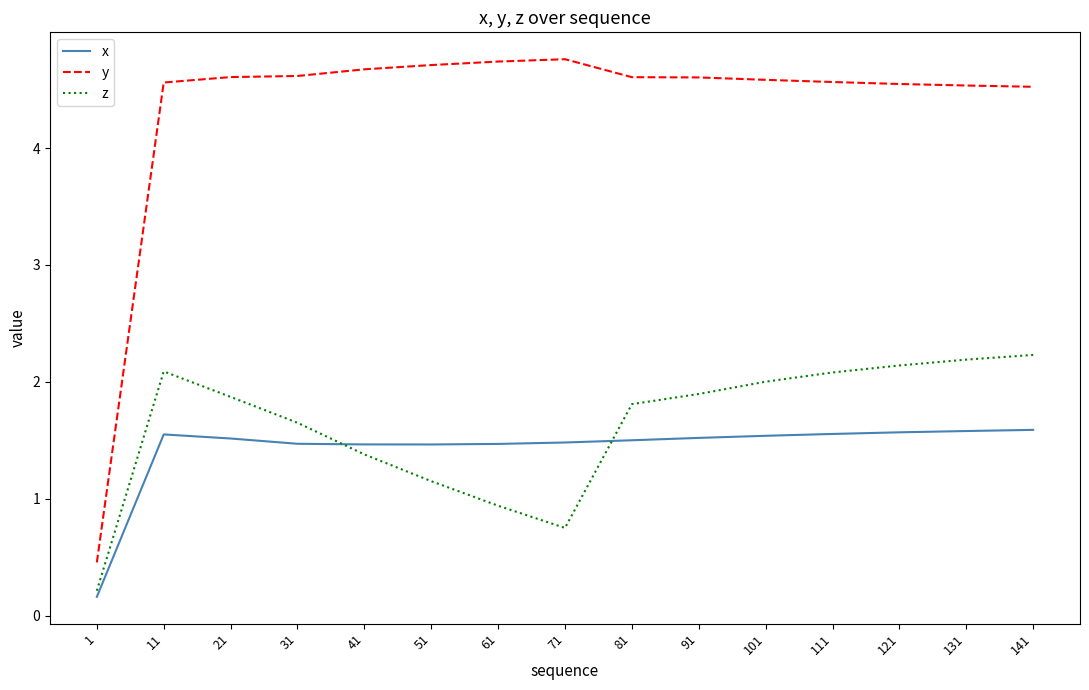

Rank the series by their maximum value, from highest to lowest.

y, z, x